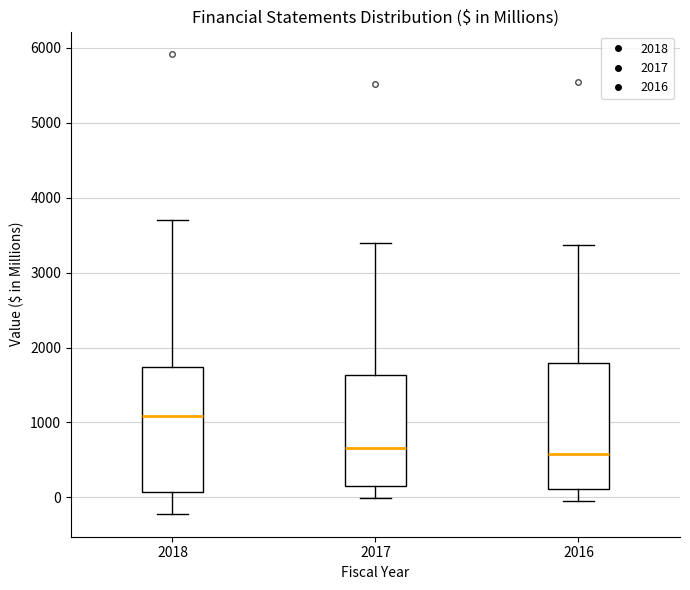

Which box has the highest median line?

2018